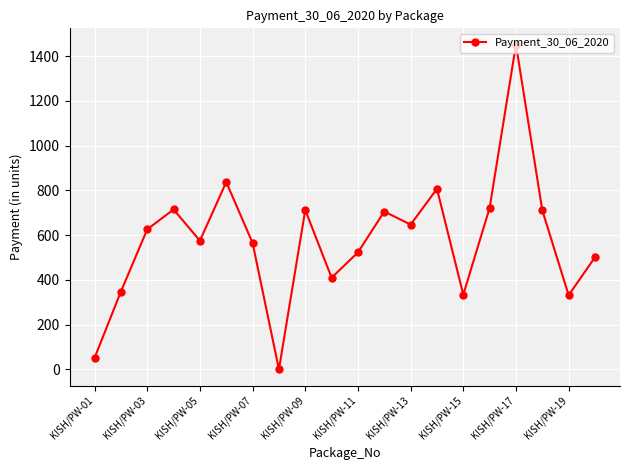

What is the sum of all values?

11572.4